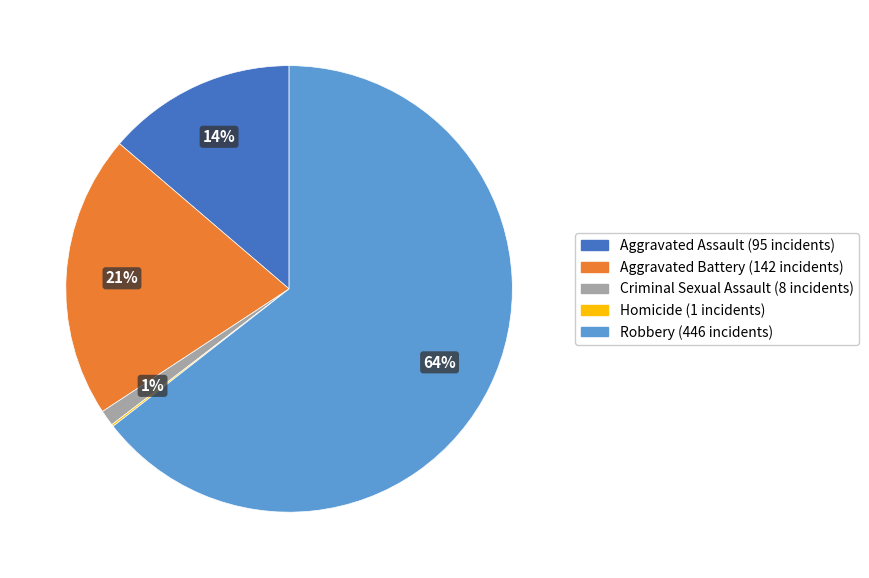

Which has a higher value, Robbery or Criminal Sexual Assault?

Robbery